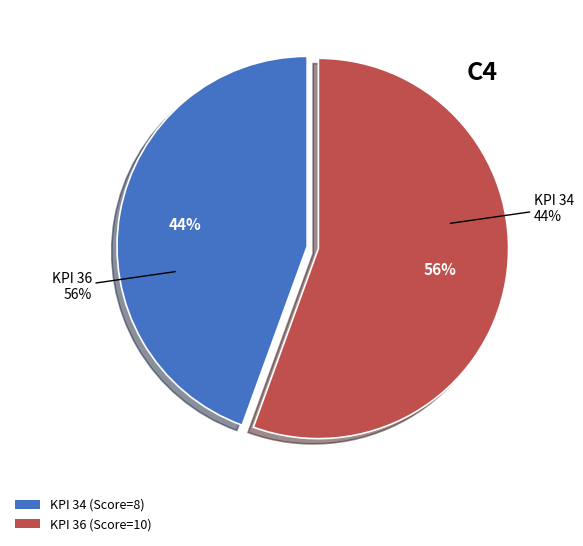

To the nearest percent, what is the average slice percentage?

50%